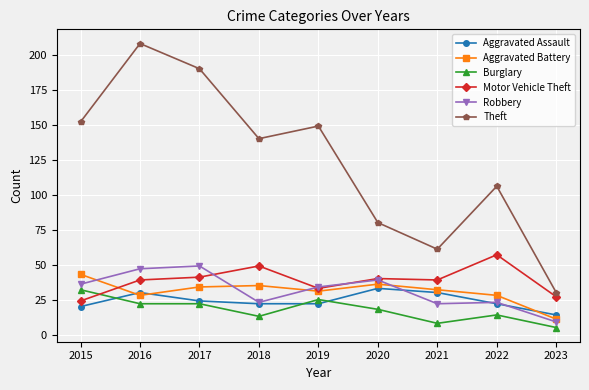

Is the value of Theft at 2015 greater than the value of Aggravated Battery at 2022?

Yes